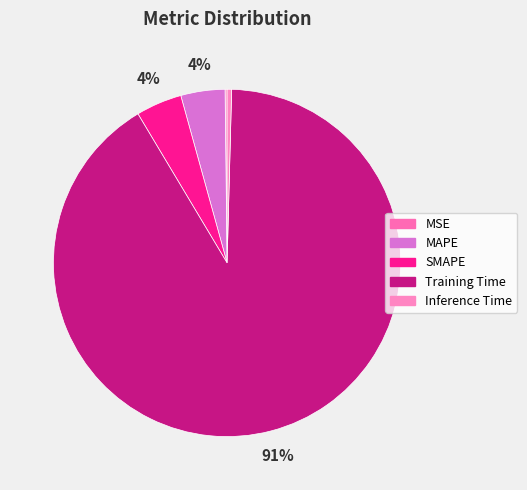

Which has a higher value, MAPE or MSE?

MAPE